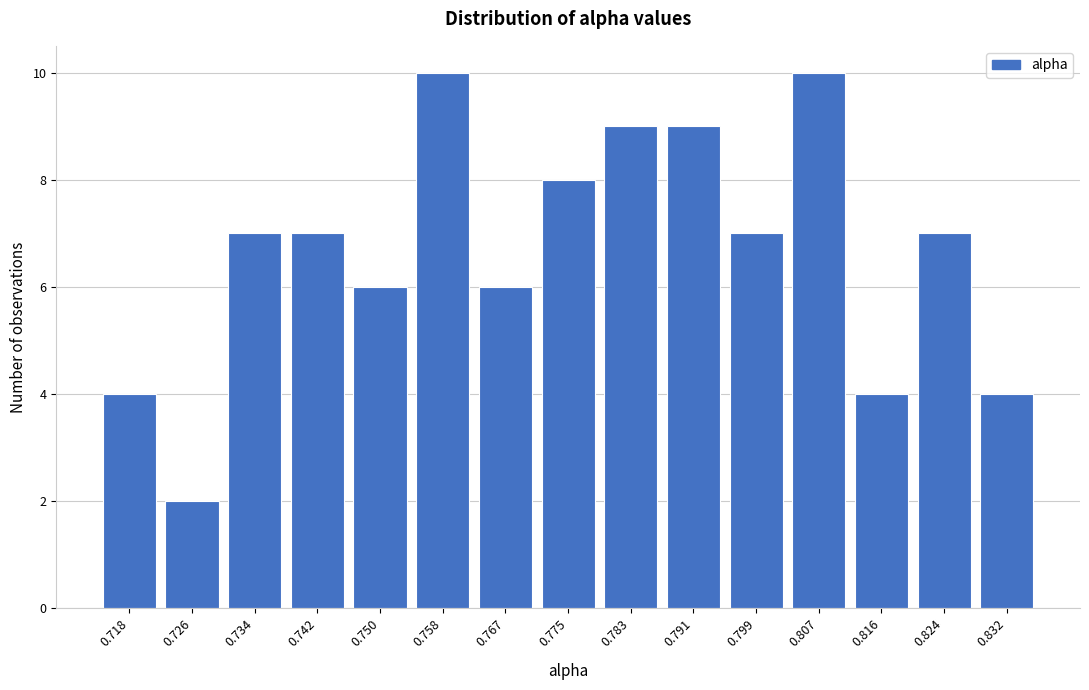

Reading right to left, extract all data points from this chart.

4	7	4	10	7	9	9	8	6	10	6	7	7	2	4